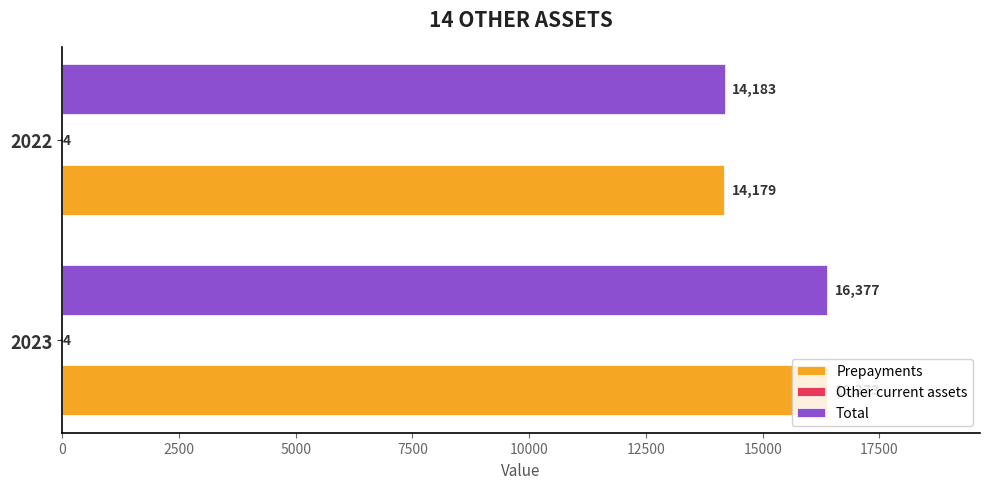

The value of Total at 2022 is 14183. True or false?

True